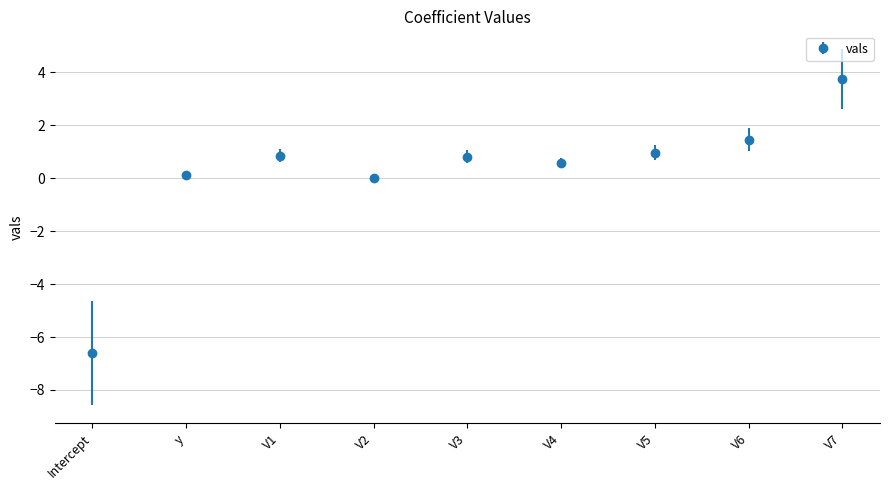

Count the number of data series in this chart.

1